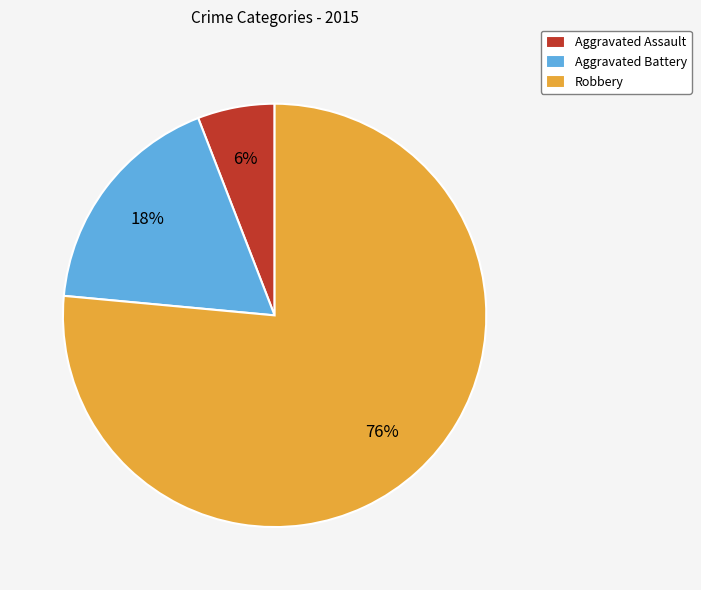

Which category has the biggest portion of the pie?

Robbery